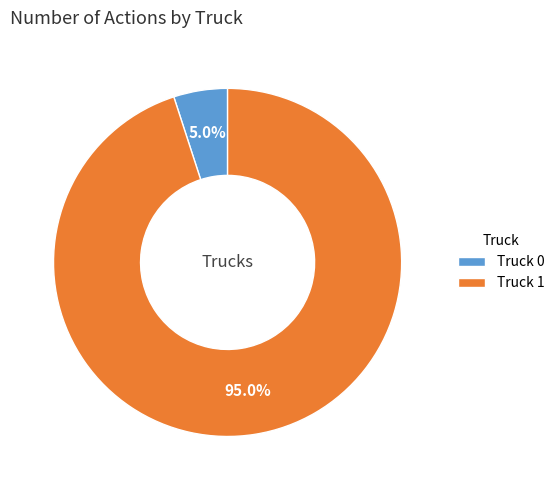

To the nearest percent, what portion does Truck 1 represent?

95%